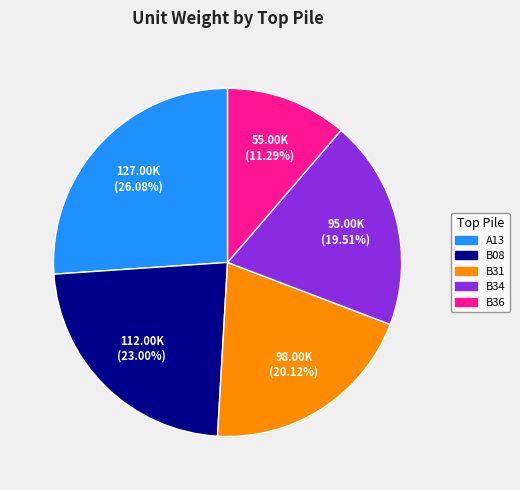

Is B36 the majority of the pie?

No